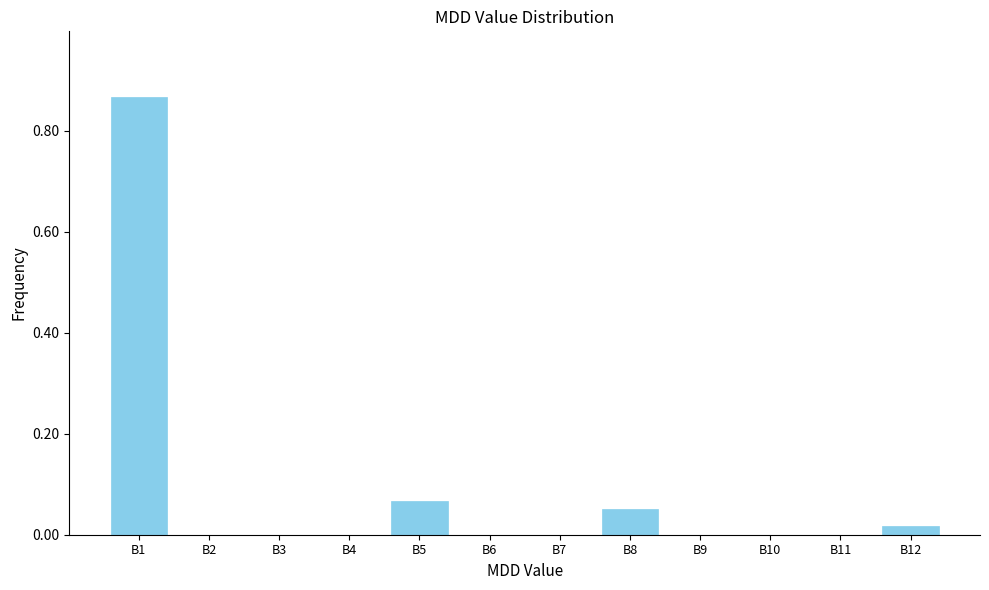

Is it true that the value at B4 is 0.4?

False